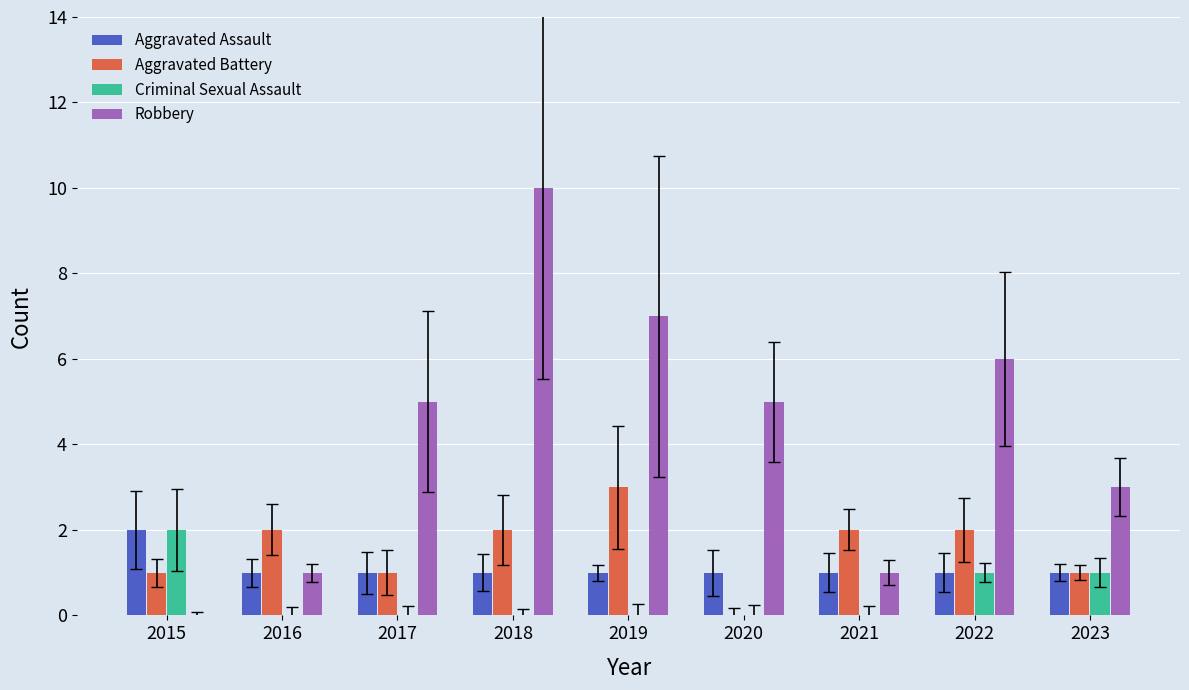

Which series has the largest total across all categories?

Robbery